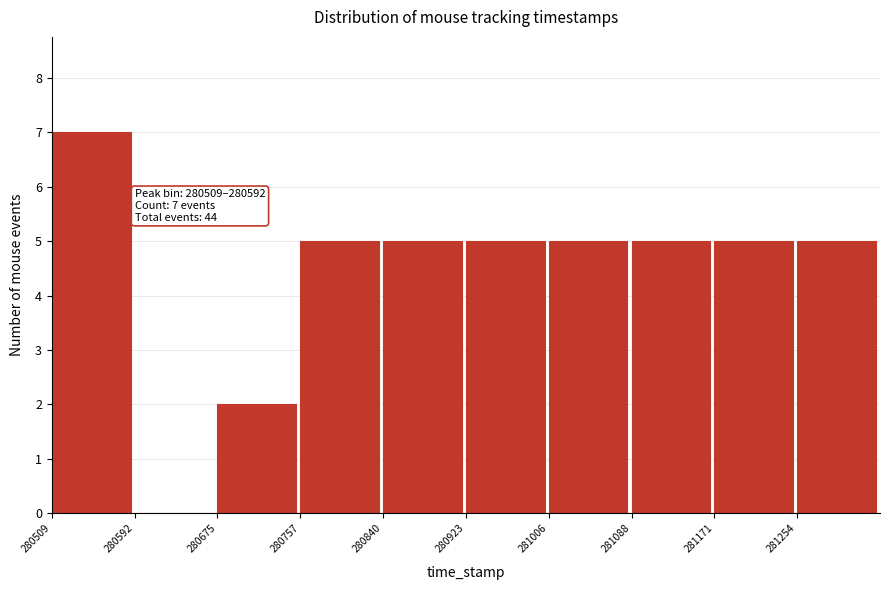

Which range on the x-axis has the tallest bar?

280510 to 280590